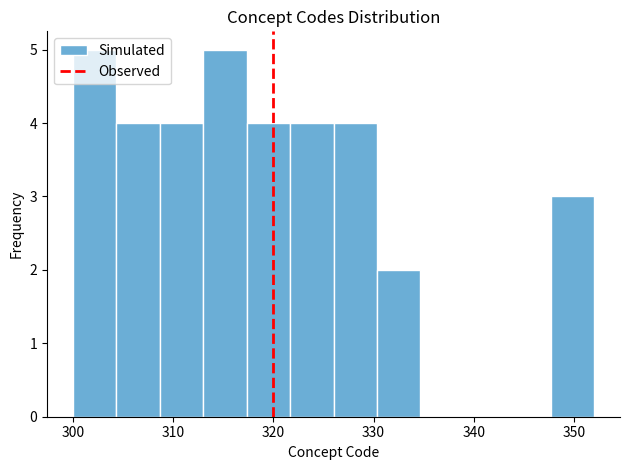

Reading left to right, transcribe this chart: for each bar, give the range it covers on the x-axis and its height. Neither the bar edges nor the heights are printed on the chart, so give them approximately, as read against the axes.

300 to 304: 5
304 to 309: 4
309 to 313: 4
313 to 317: 5
317 to 322: 4
322 to 326: 4
326 to 330: 4
330 to 335: 2
335 to 339: 0
339 to 343: 0
343 to 348: 0
348 to 352: 3